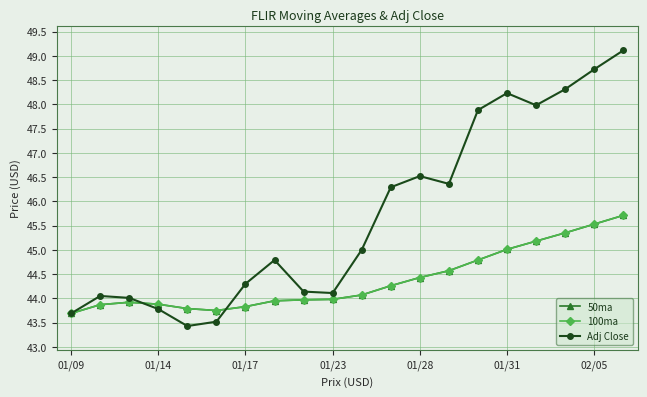

Does the chart have visible grid lines?

Yes